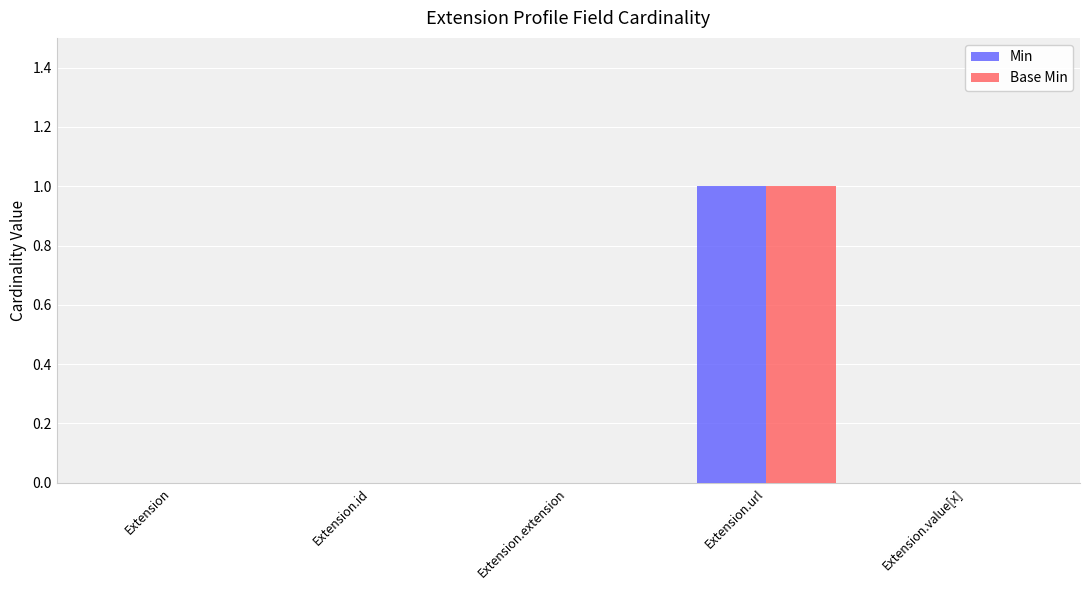

Count the number of data series in this chart.

2